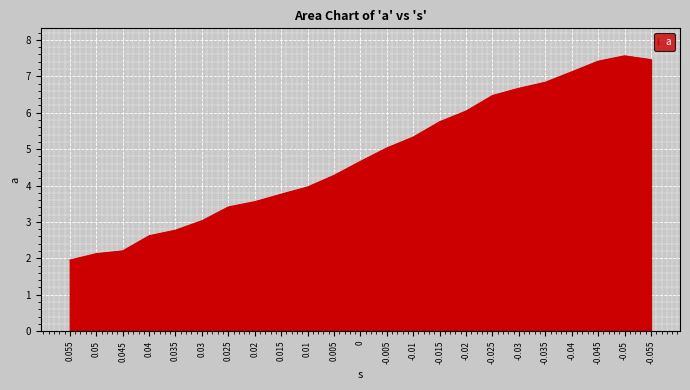

True or false: the data shows 7.5 at -0.055.

True